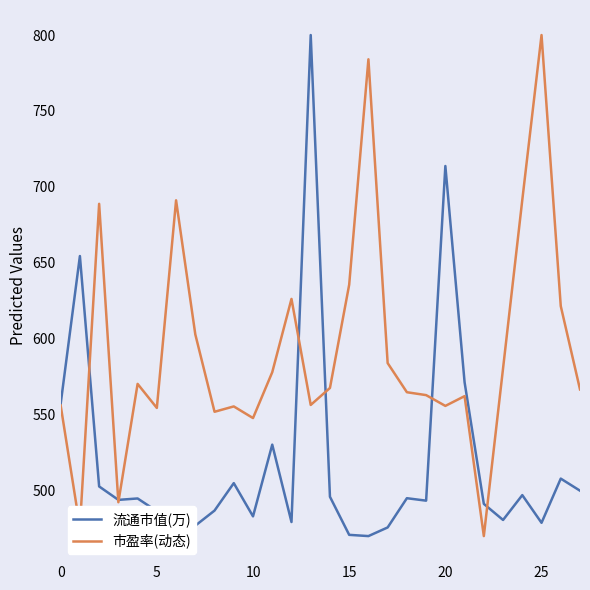

What is the highest value of the 流通市值(万) series?

800.0